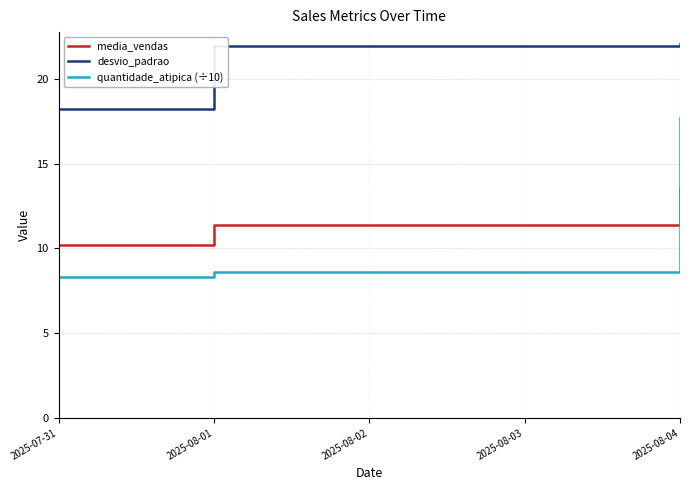

At how many categories does at least one series exceed 10?

3